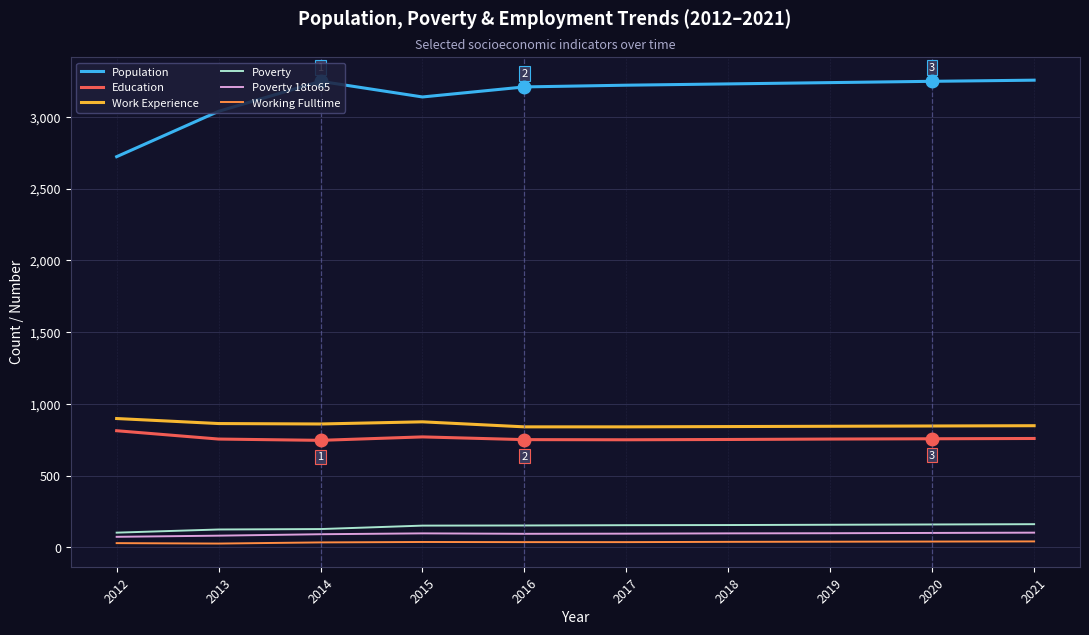

What is the maximum value for Poverty?

162